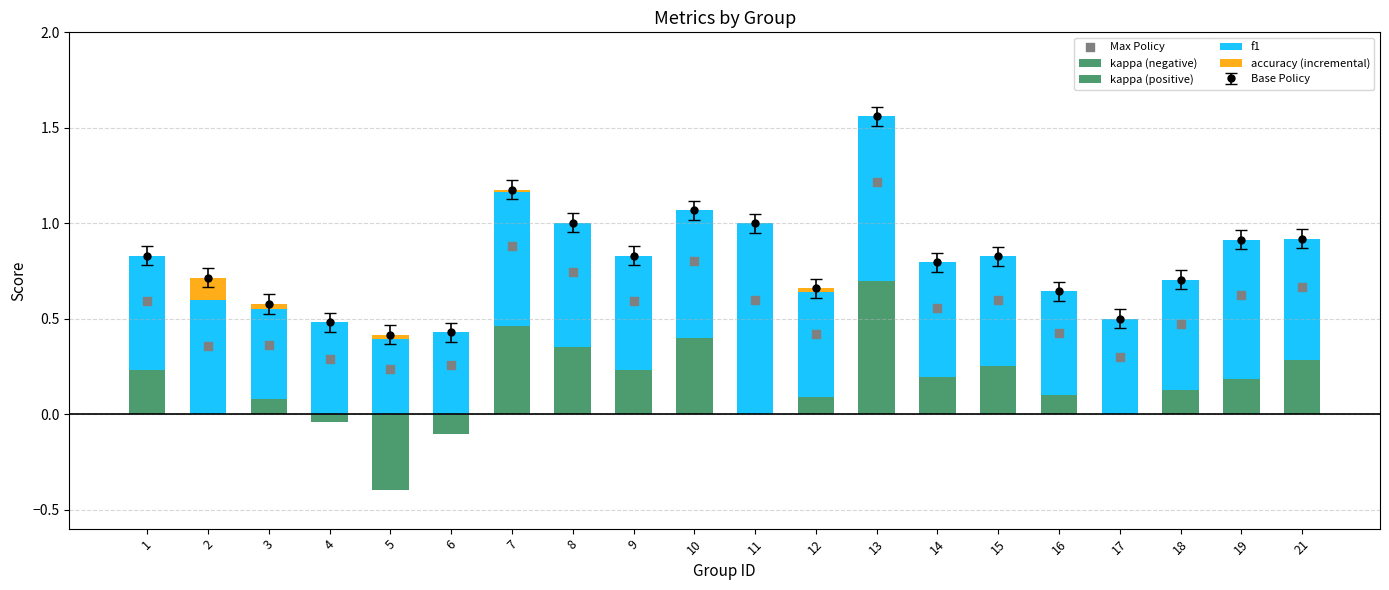

At how many categories does at least one series exceed 0?

20